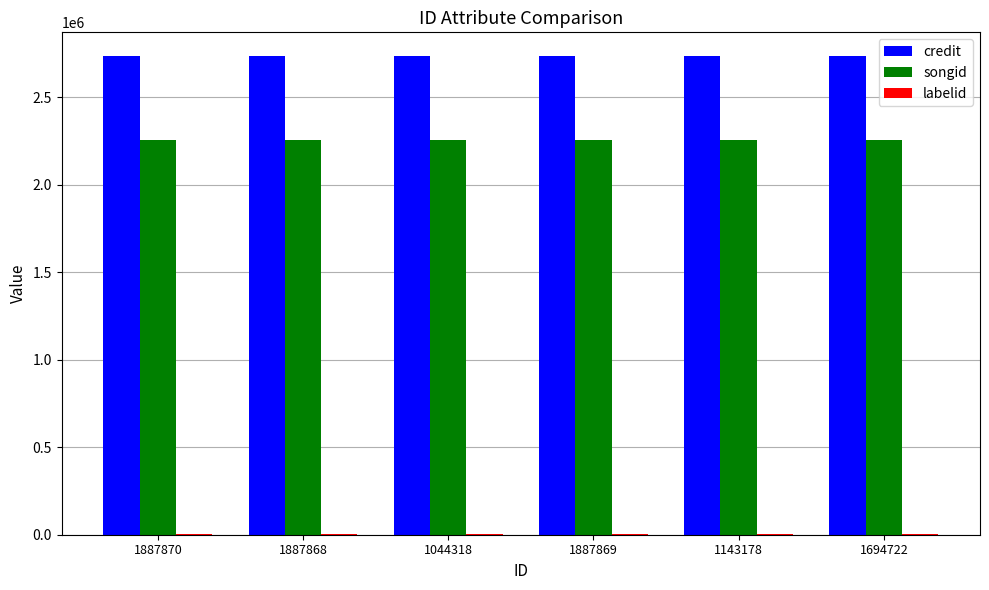

The value of credit at 1143178 is 2733605. True or false?

True